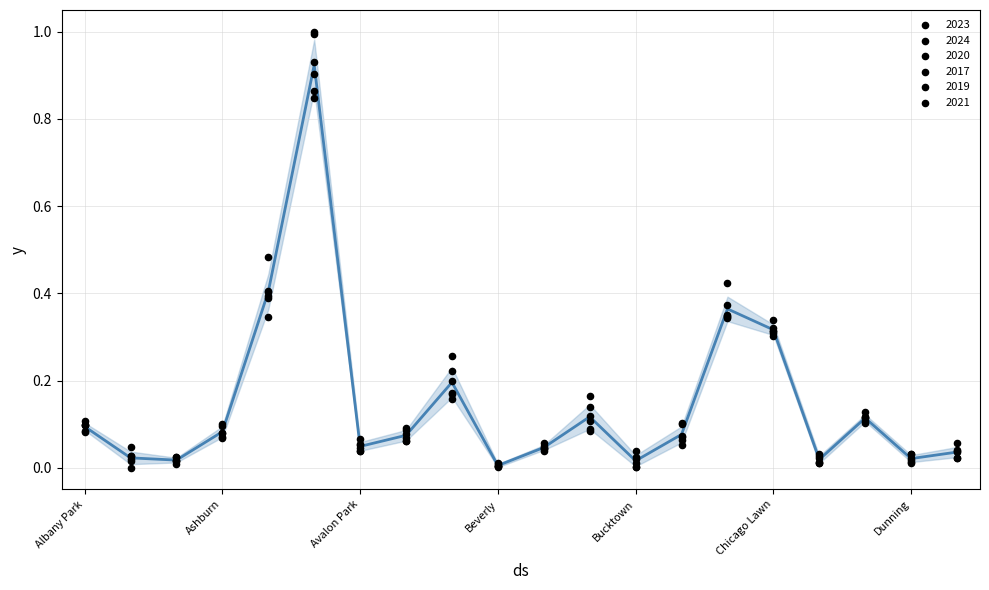

Between Bucktown and 17, which is larger?

Bucktown